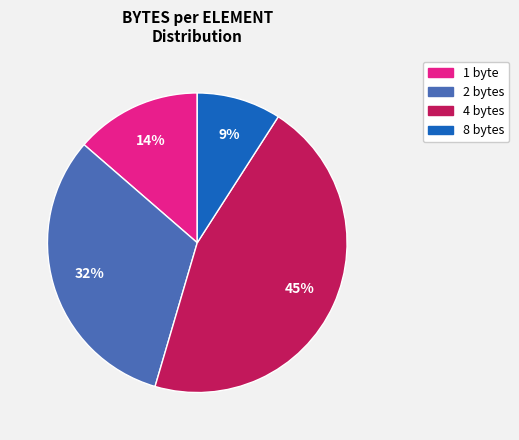

To the nearest percent, what is the difference between the largest and smallest slice percentages?

36%